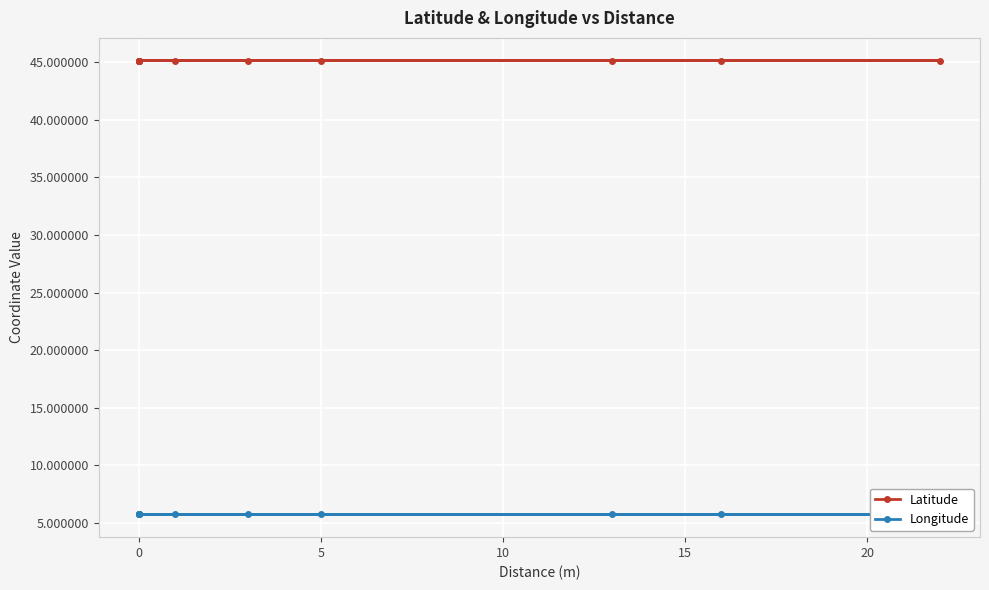

Is the value of Latitude at 7 greater than the value of Longitude at 20?

Yes